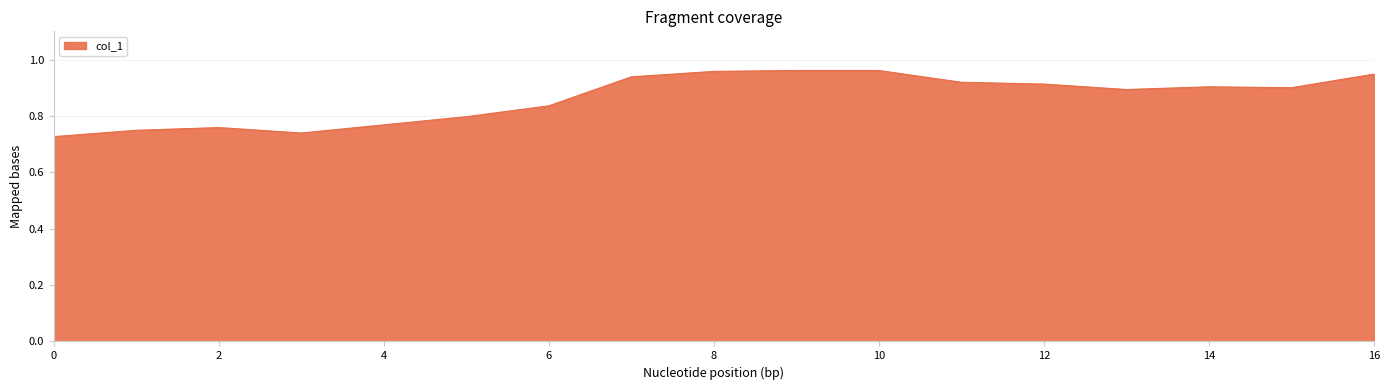

Reading left to right, list all the values displayed in this chart.

0.7	0.7	0.8	0.7	0.8	0.8	0.8	0.9	1.0	1.0	1.0	0.9	0.9	0.9	0.9	0.9	0.9